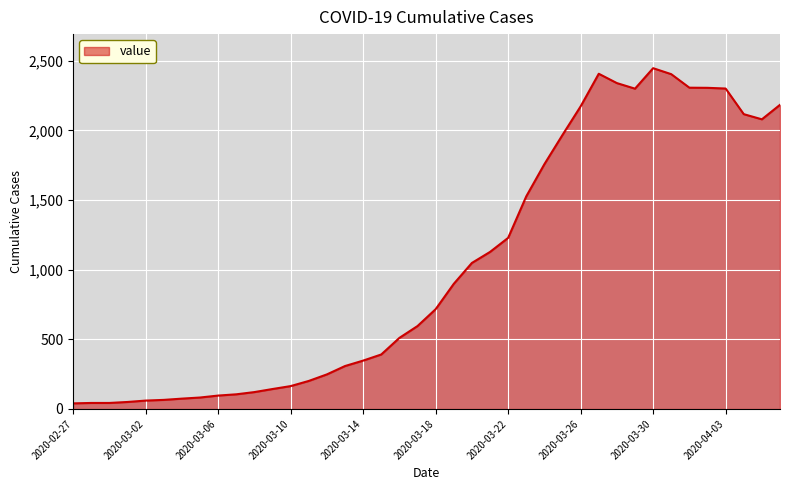

What is the maximum value shown in the chart?

2446